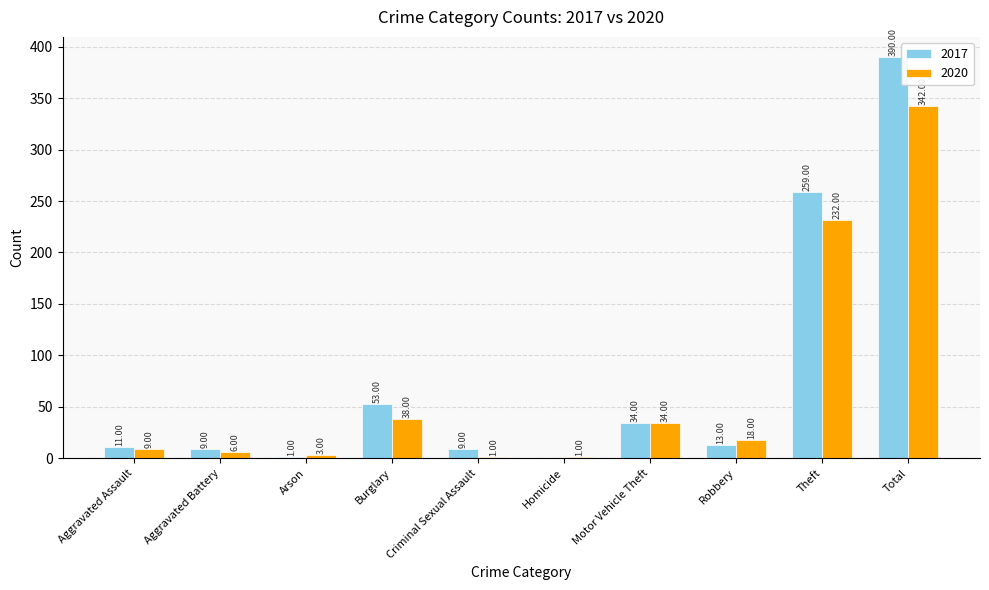

Where does the 2020 series first go above 18?

Burglary